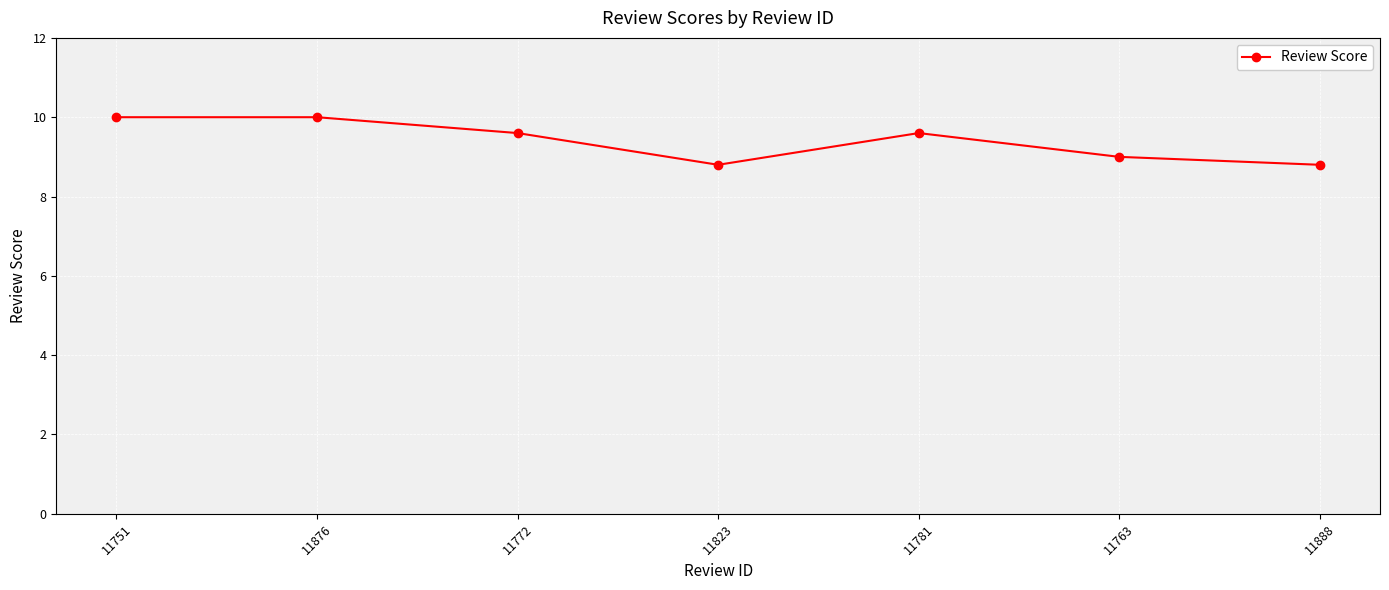

What is the average value?

9.4